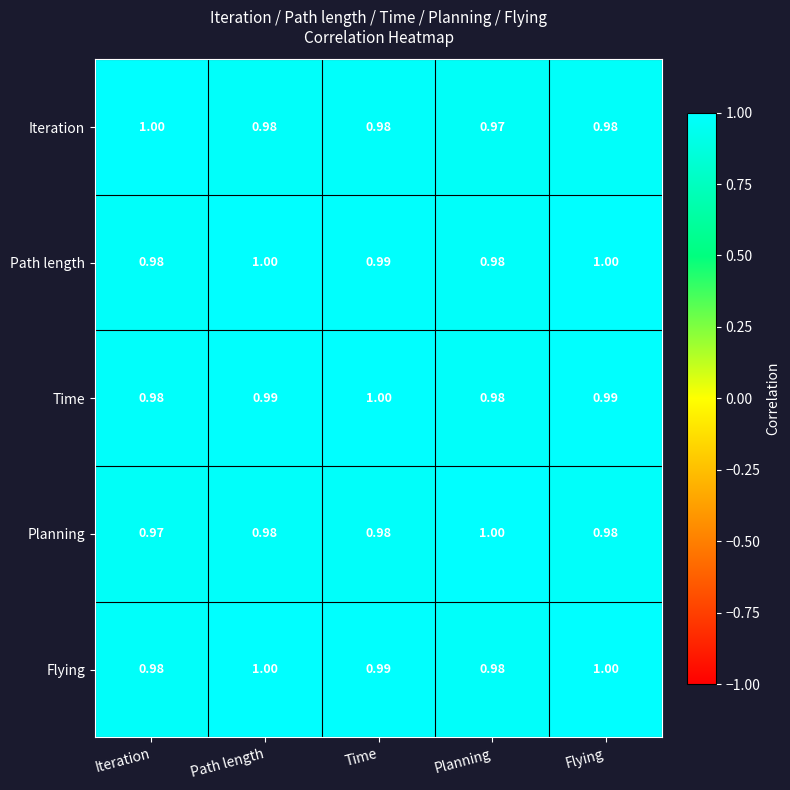

Is the value of Planning at Flying greater than the value of Flying at Time?

No